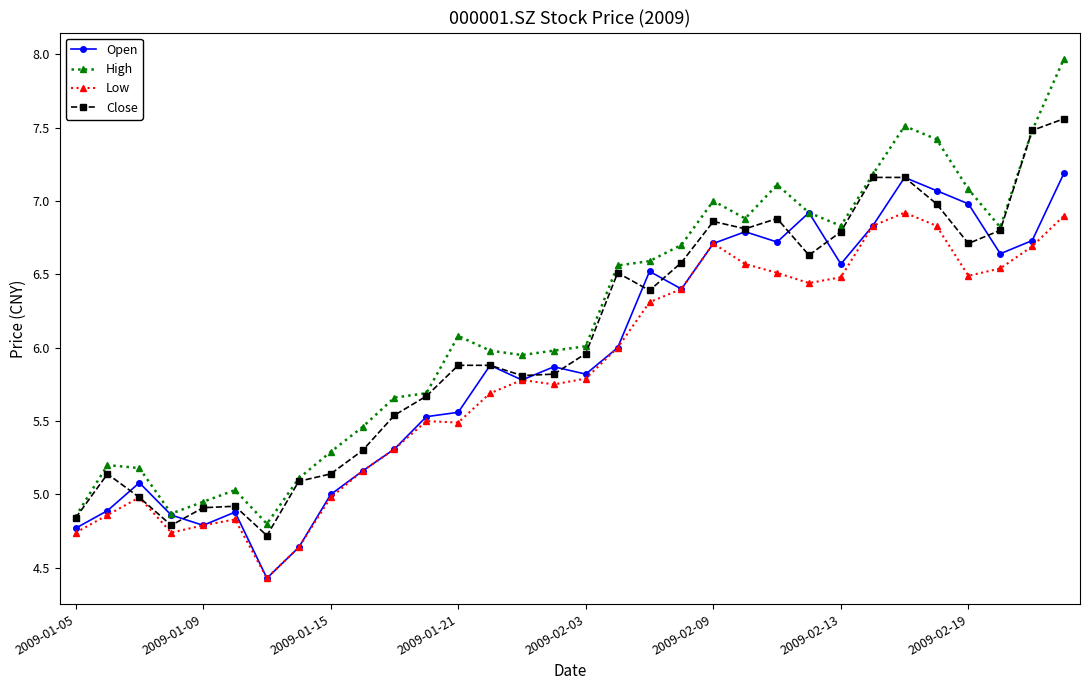

Which series has the widest spread of values?

High